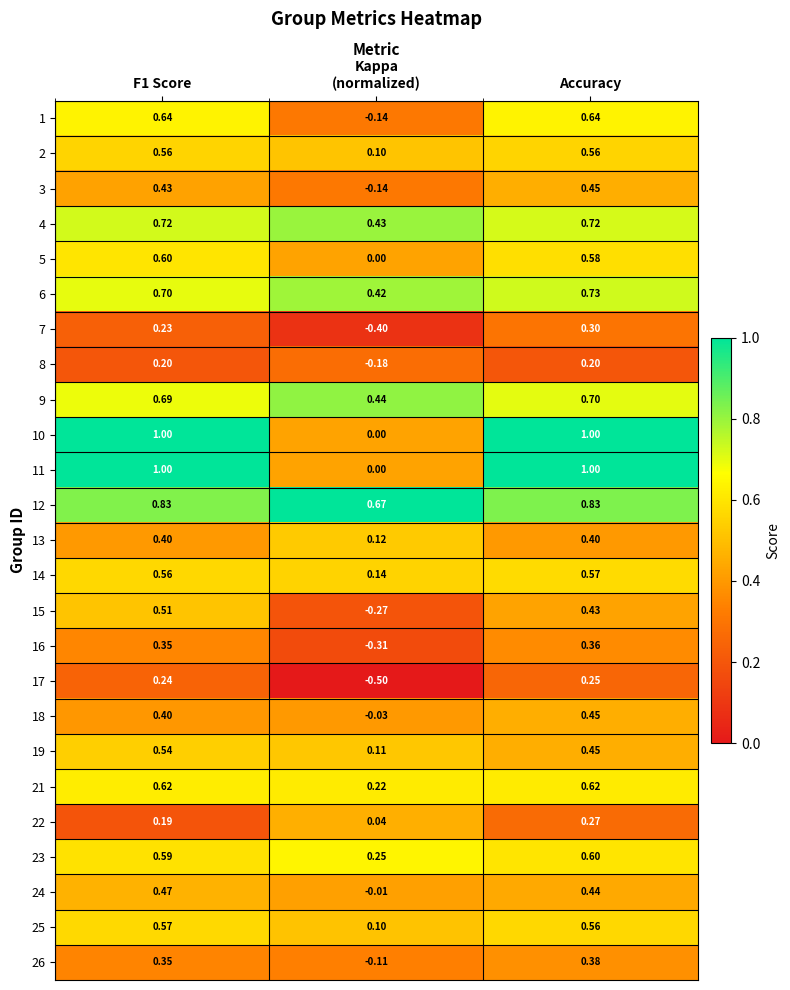

At which category is the sum across all series the highest?

Accuracy